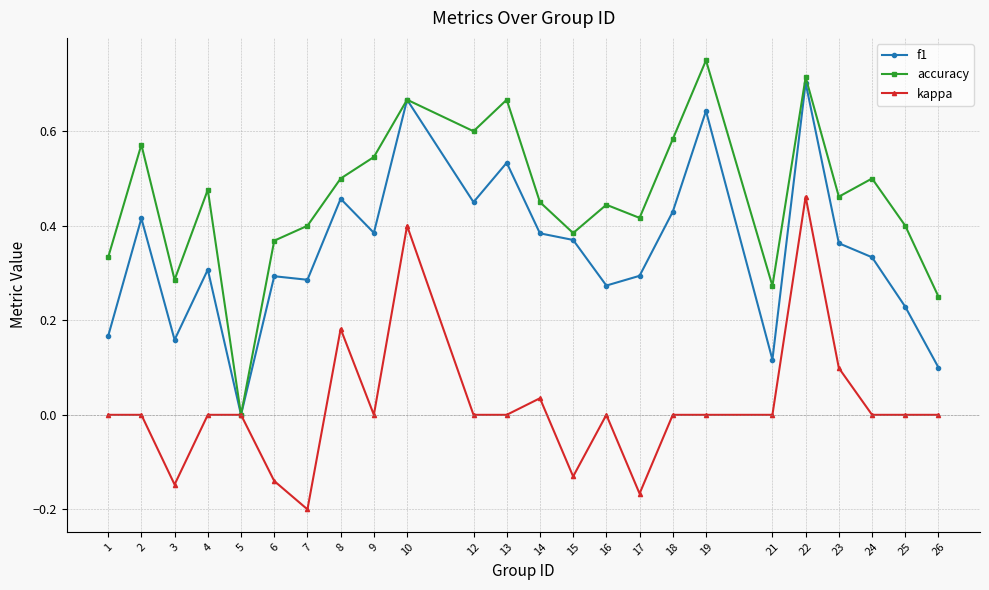

How many interior local valleys does the accuracy series have?

7